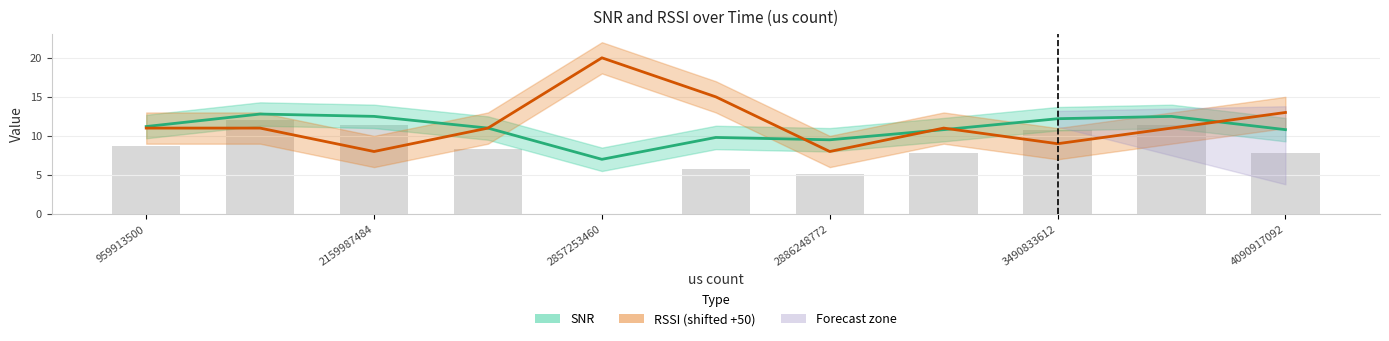

What is the highest value of the SNR series?

12.8